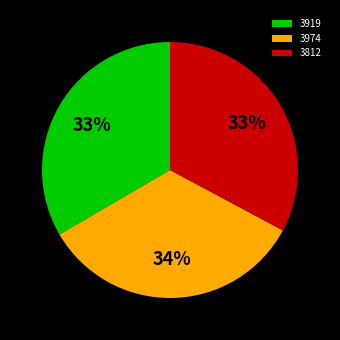

Approximately how many times larger is the value at 3812 compared to 3974?

1.0